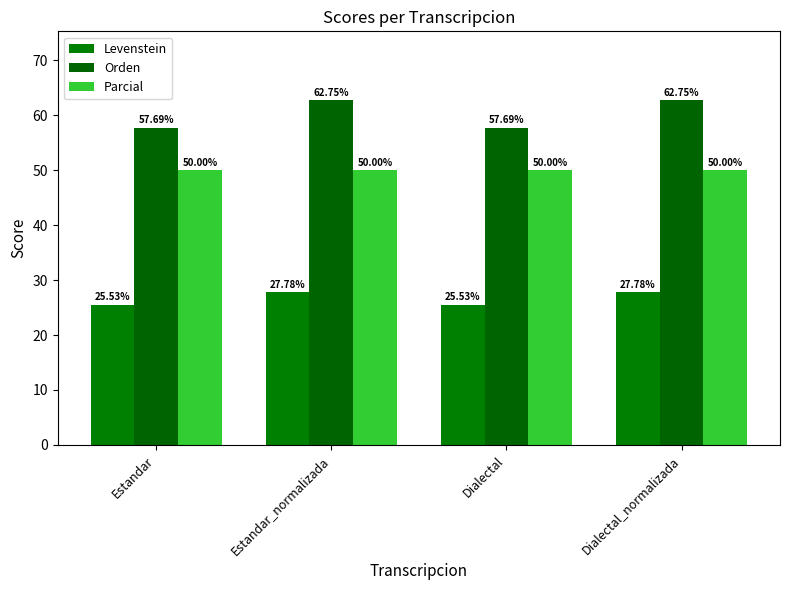

What is the smallest value displayed?

25.5